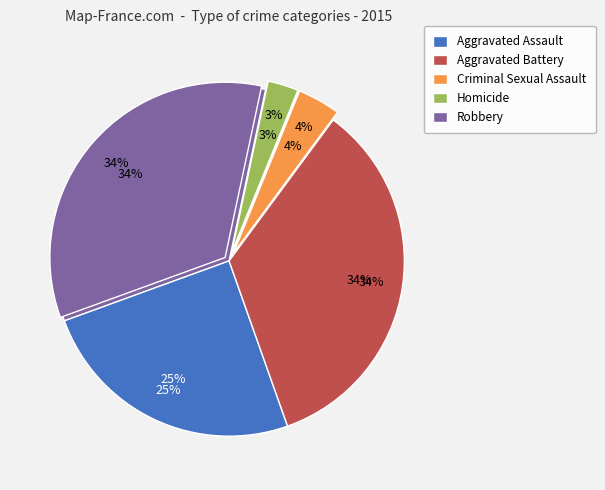

How many segments does this pie chart have?

5